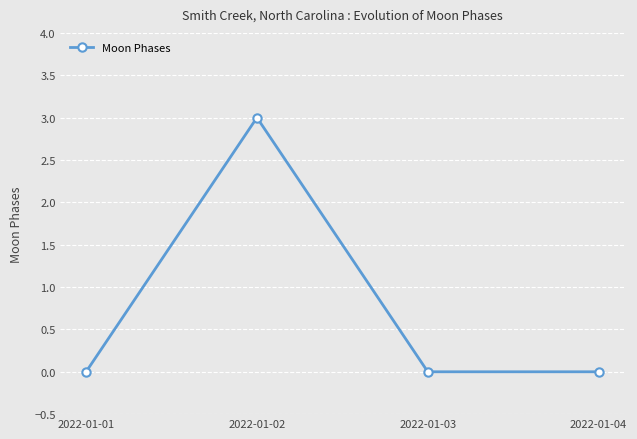

What is the greatest value displayed?

3